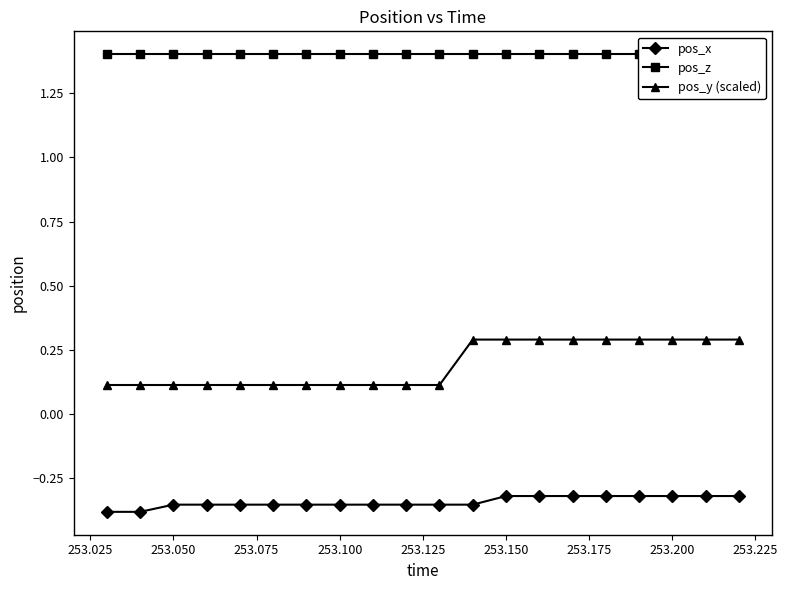

How many pos_y (scaled) values are between 0 and 1?

20